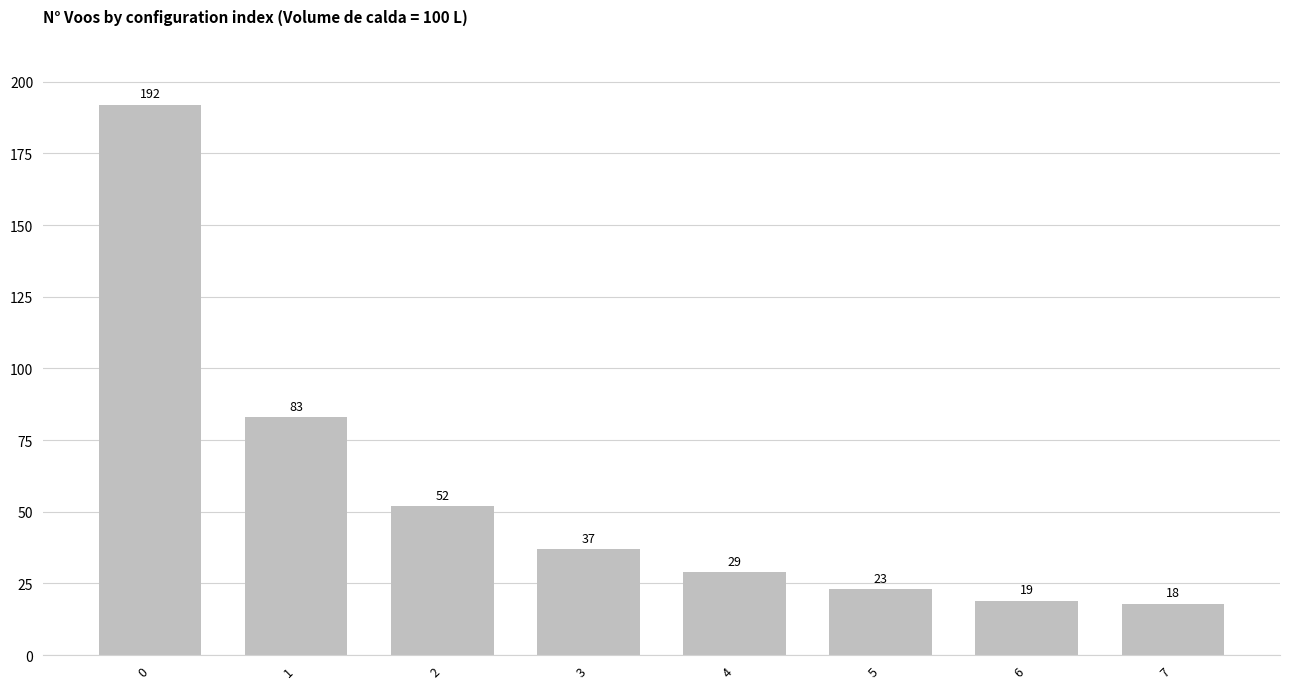

True or false: the data shows 29 at 4.

True